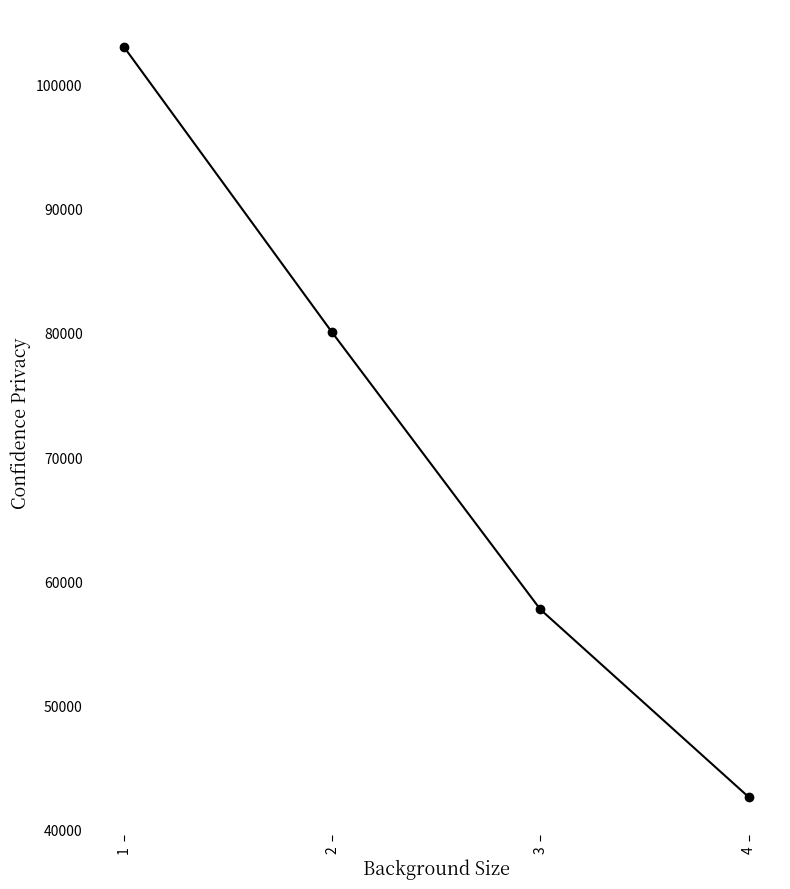

True or false: there are more than 2 points higher than both neighbors.

False